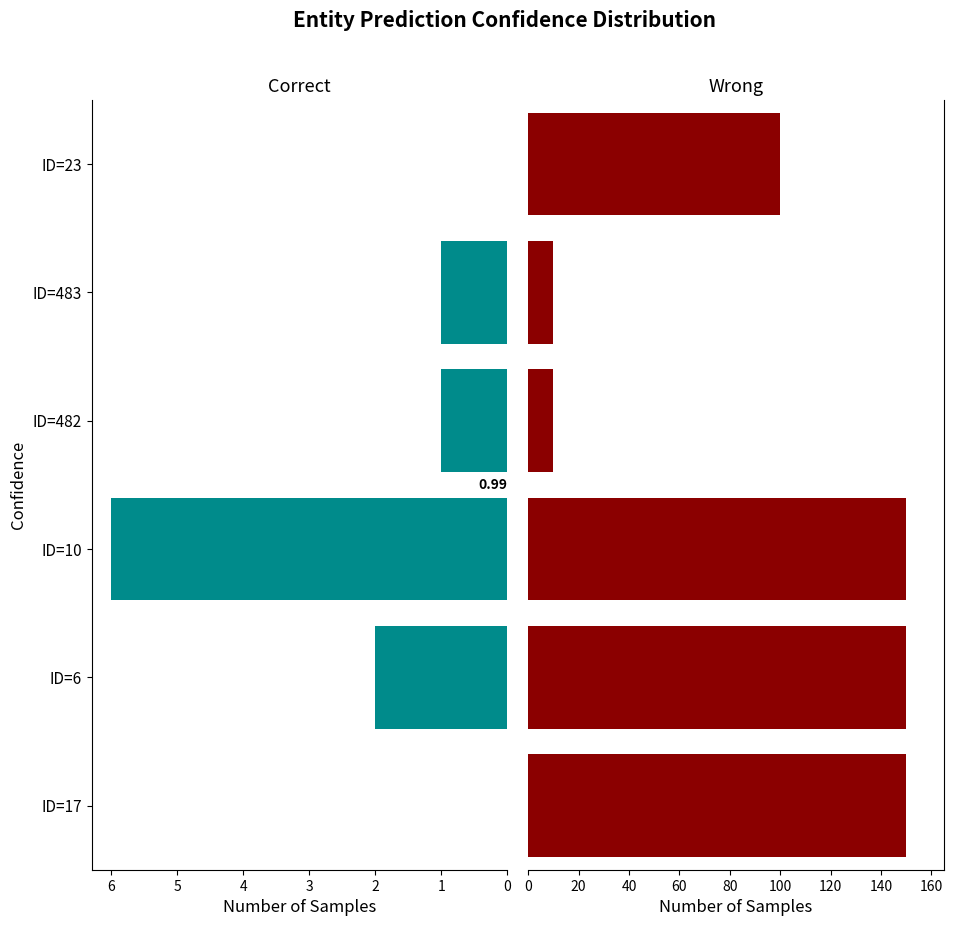

How many bars are there in each group?

2